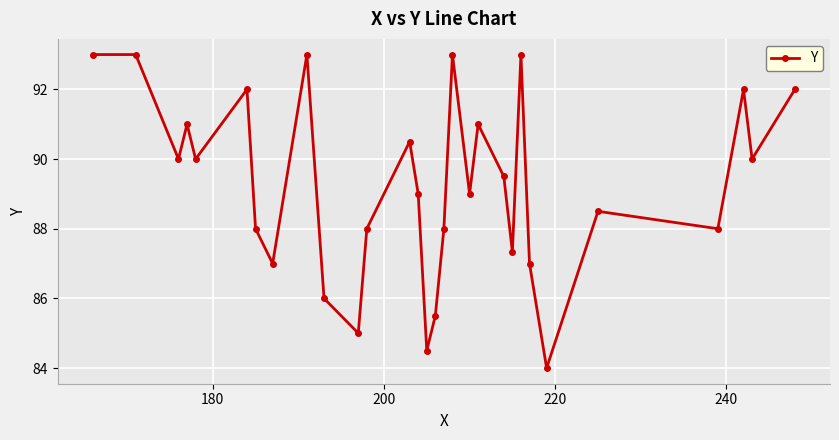

What is the value of the 18th point from the left?

93.0